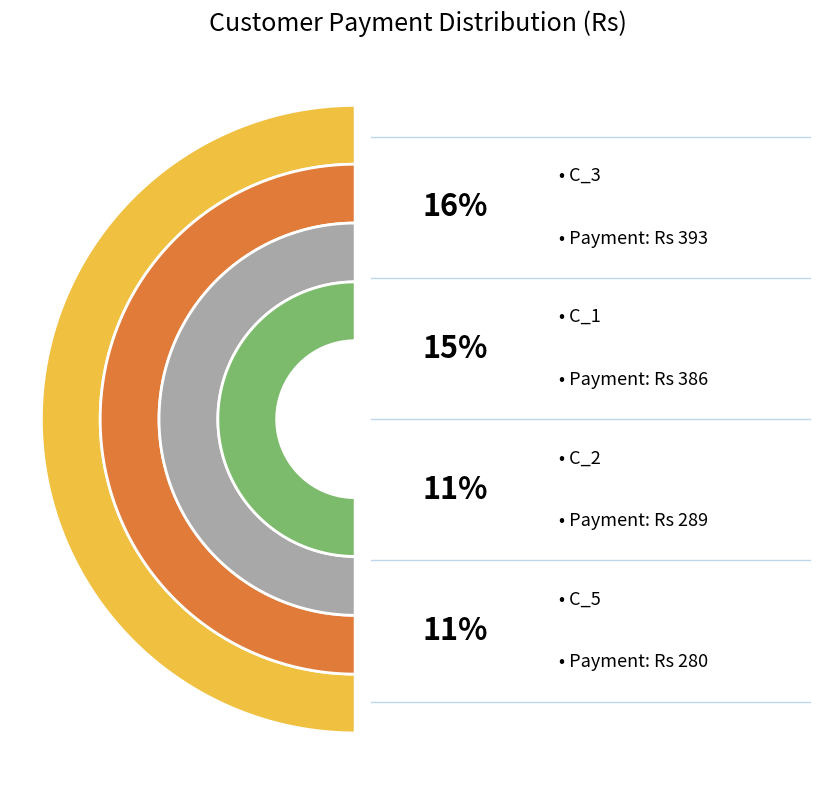

To the nearest percent, what portion does C_6 represent?

7%